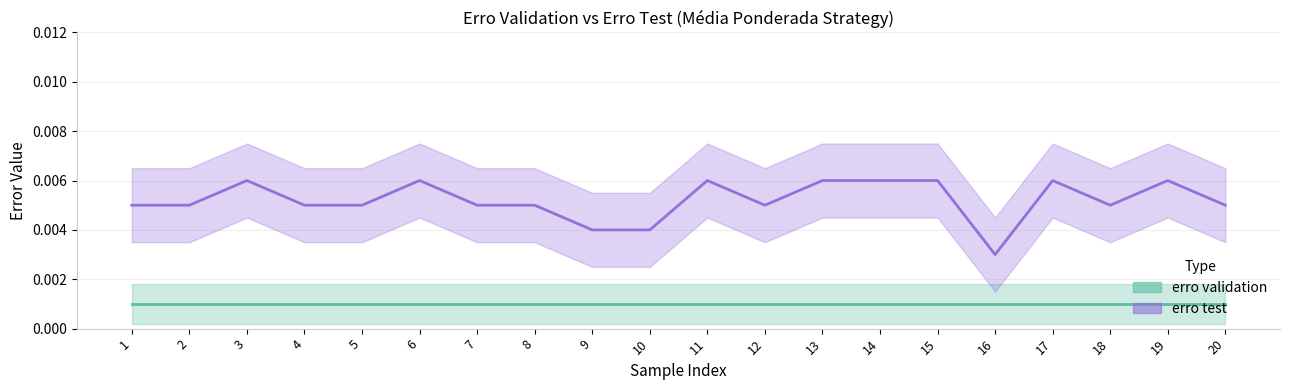

What is the sum of all values?

0.1